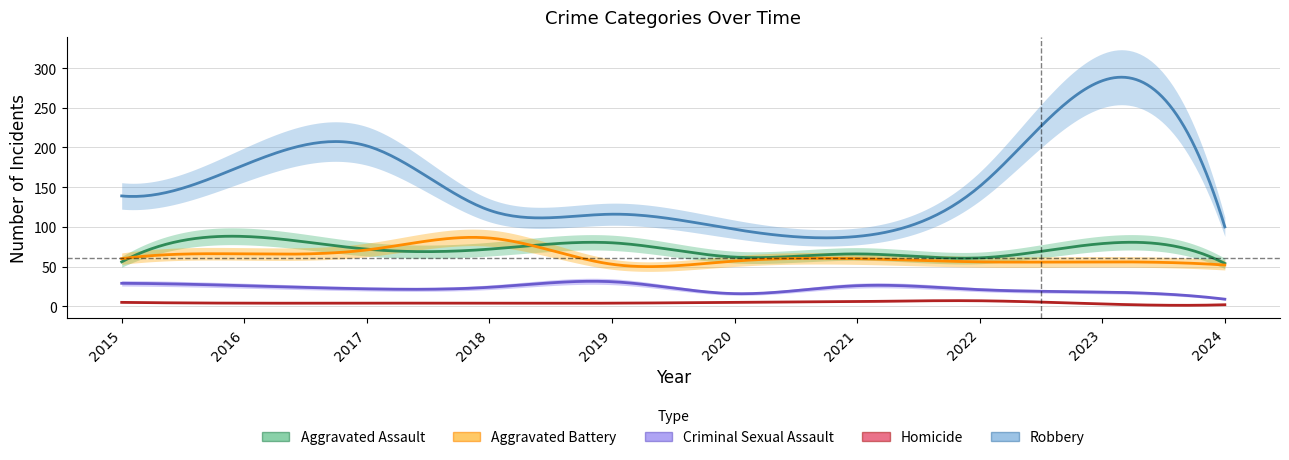

True or false: Robbery and Aggravated Assault intersect in this chart.

False